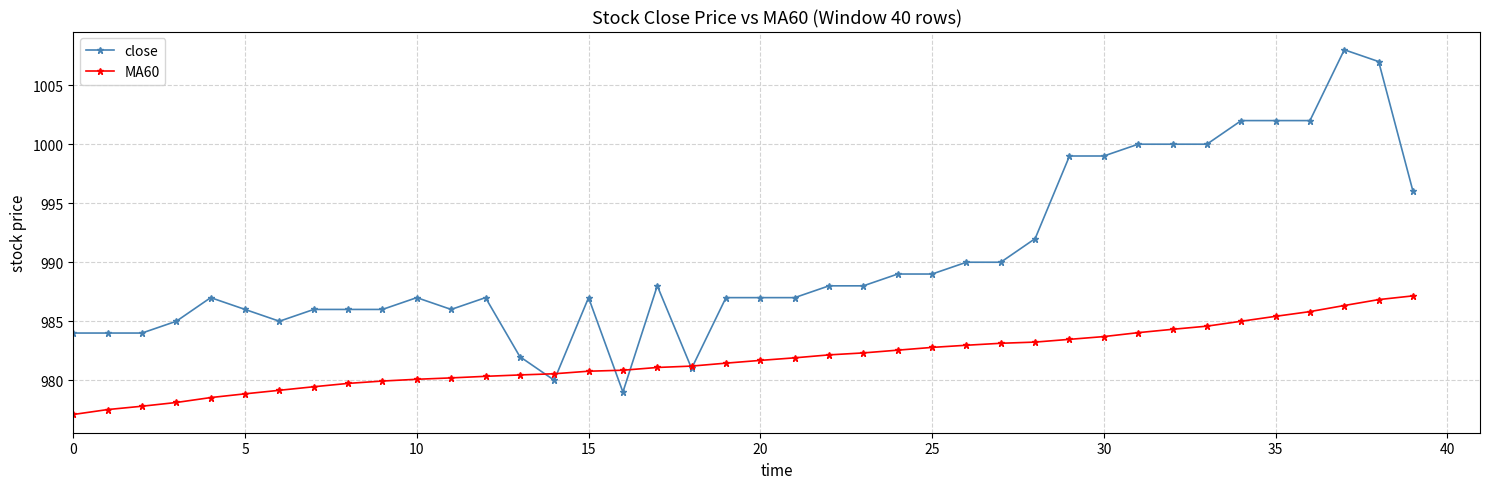

List the series in order of their overall mean, highest first.

close, MA60